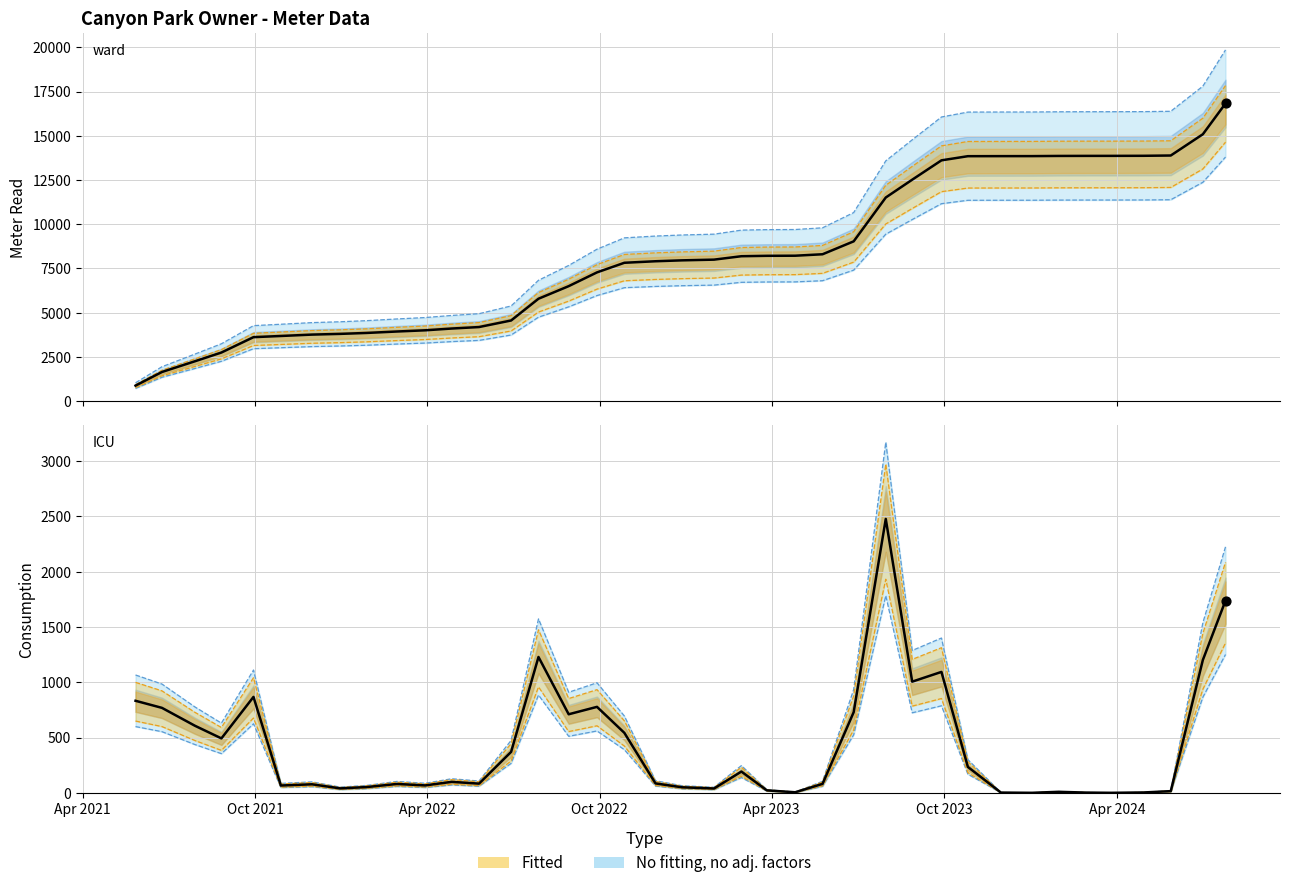

Which series reaches the minimum Y coordinate?

Consumption (actual)